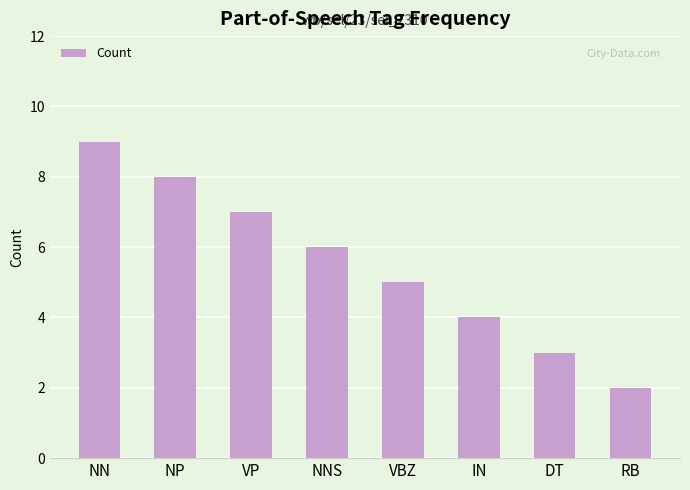

What is the maximum value shown in the chart?

9